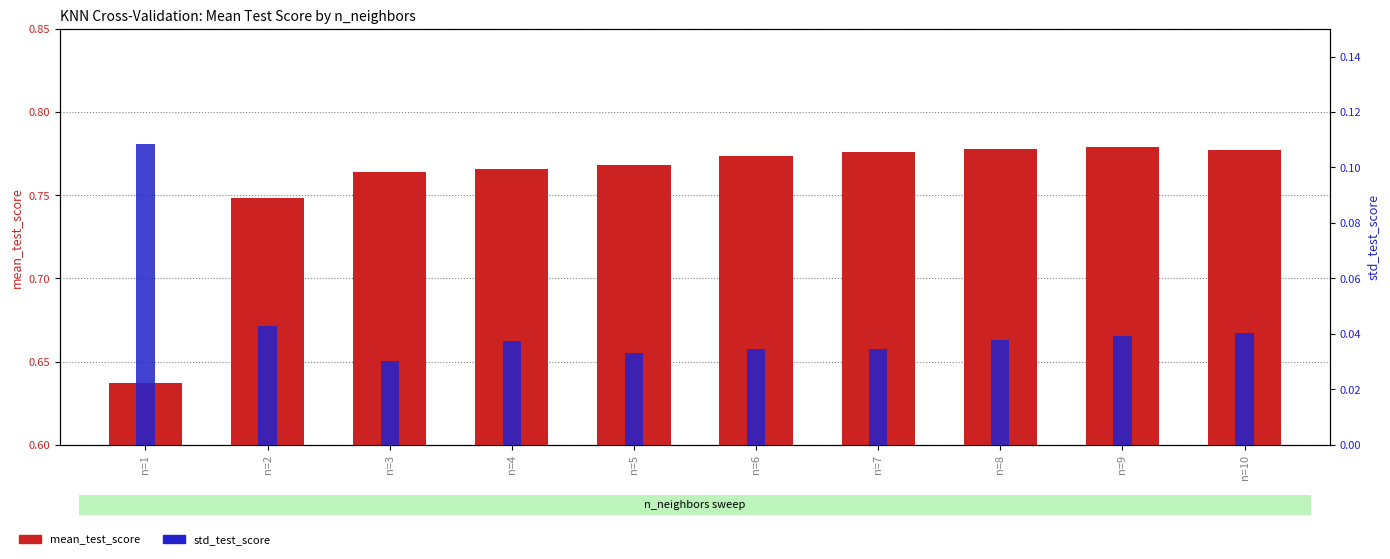

The std_test_score series shows 0.0 at n=10. True or false?

True